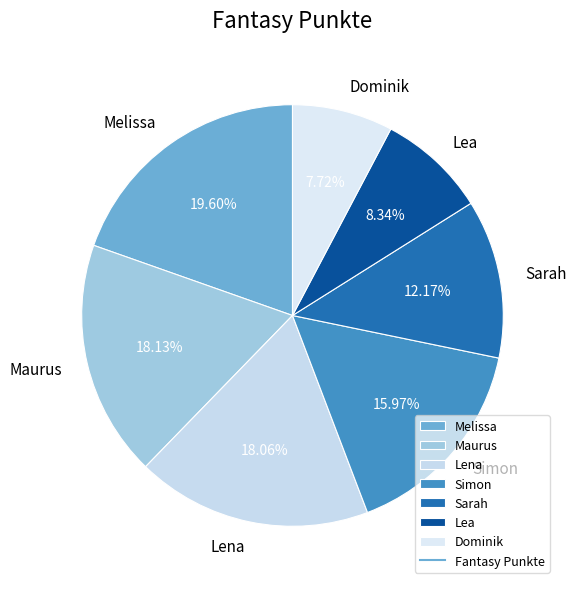

The Maurus slice represents 18% of the pie. True or false?

True